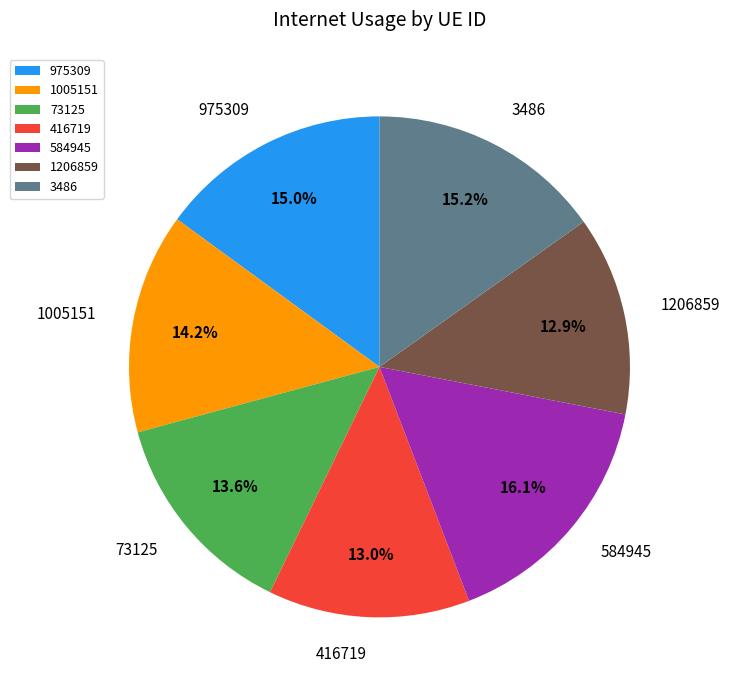

The 73125 slice represents 26% of the pie. True or false?

False